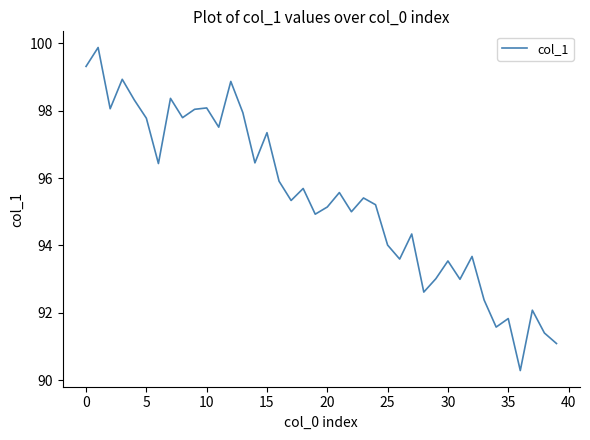

What is the maximum value shown in the chart?

99.9